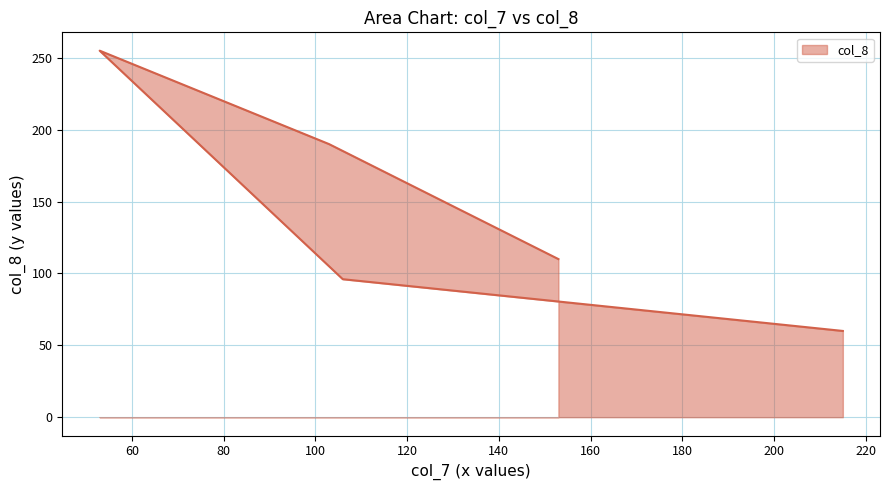

Does the chart display data point markers on the line(s)?

No